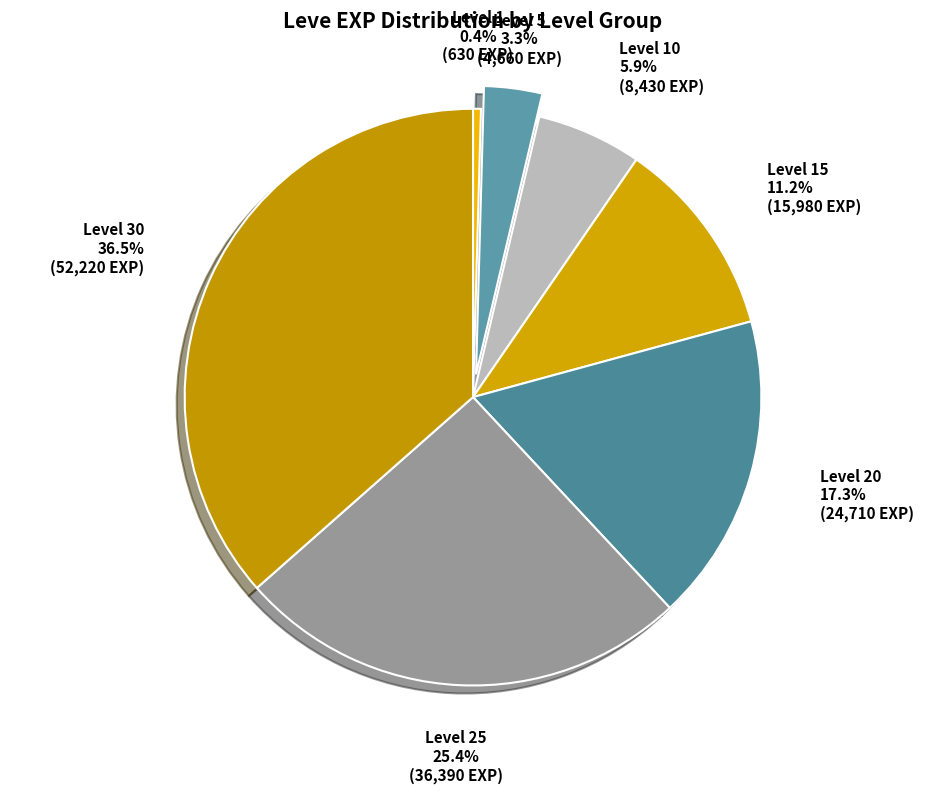

Combined, do Level 20 and Level 5 account for over 50%?

No